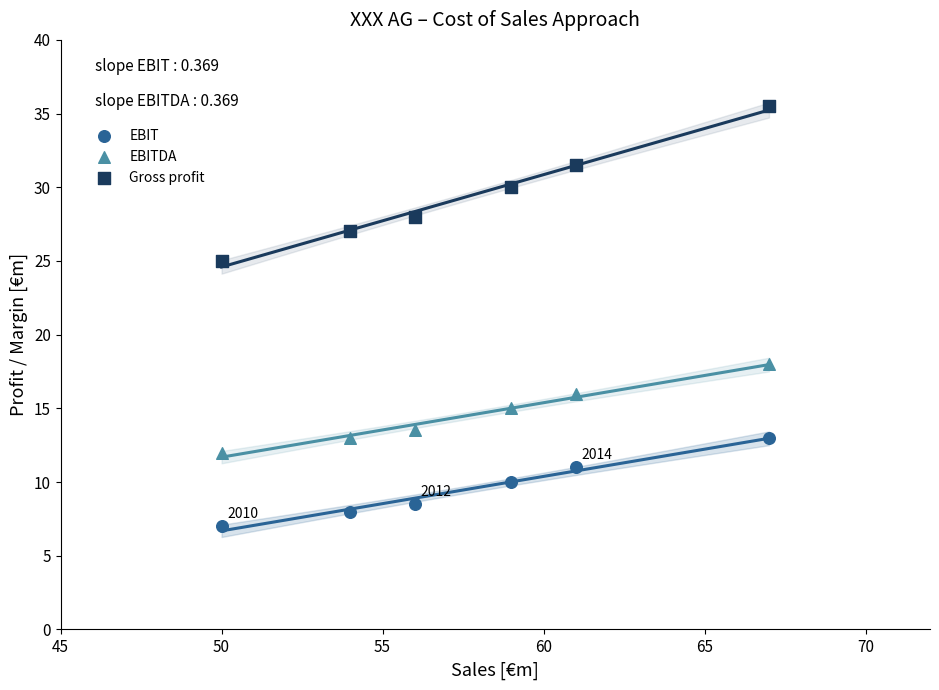

Across all data points, what is the range of Y values (max minus min)?

28.5